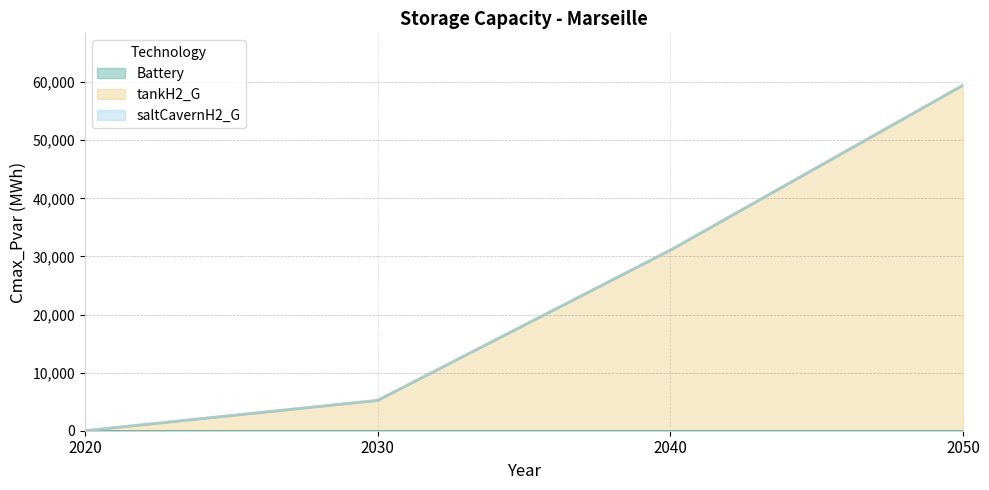

True or false: saltCavernH2_G and tankH2_G intersect in this chart.

False